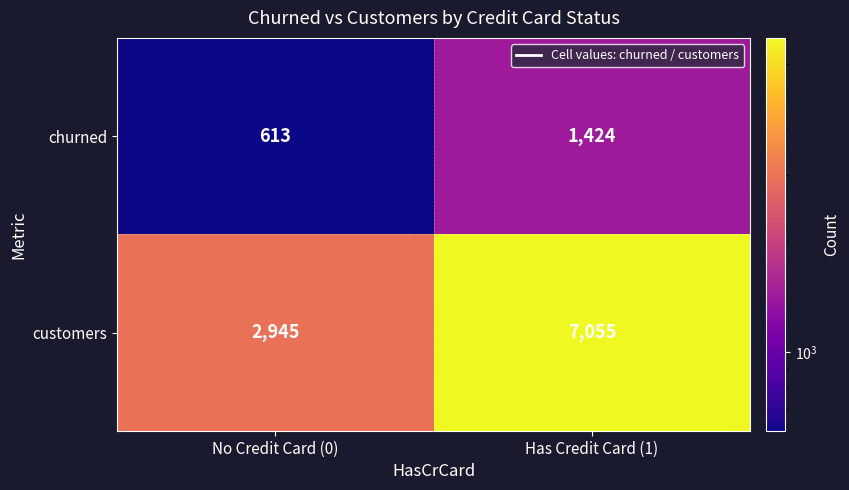

Which label corresponds to the smallest value in the chart?

No Credit Card (0)